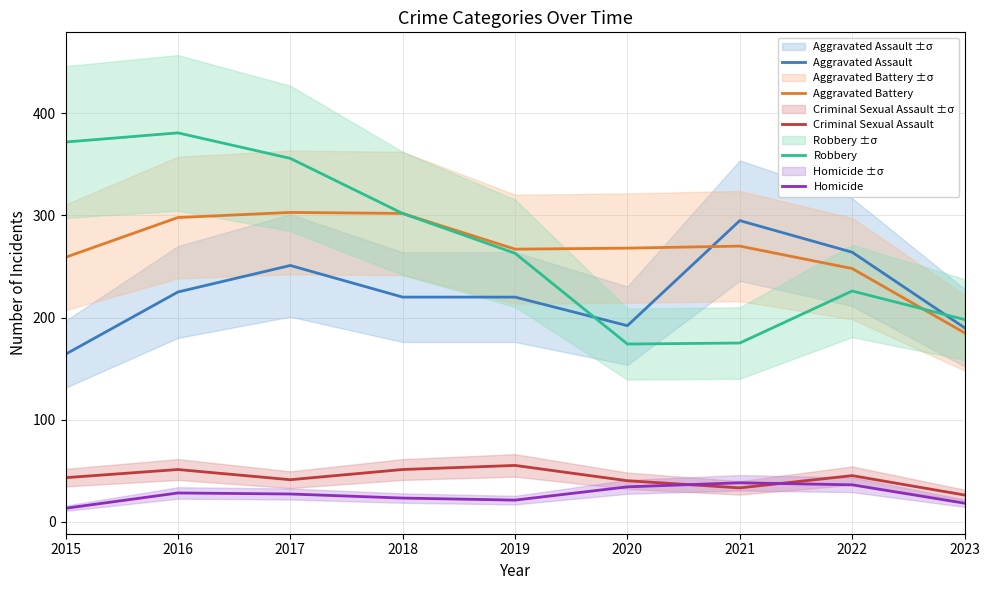

What is the value of the Aggravated Assault point at the 8th from the left?

264